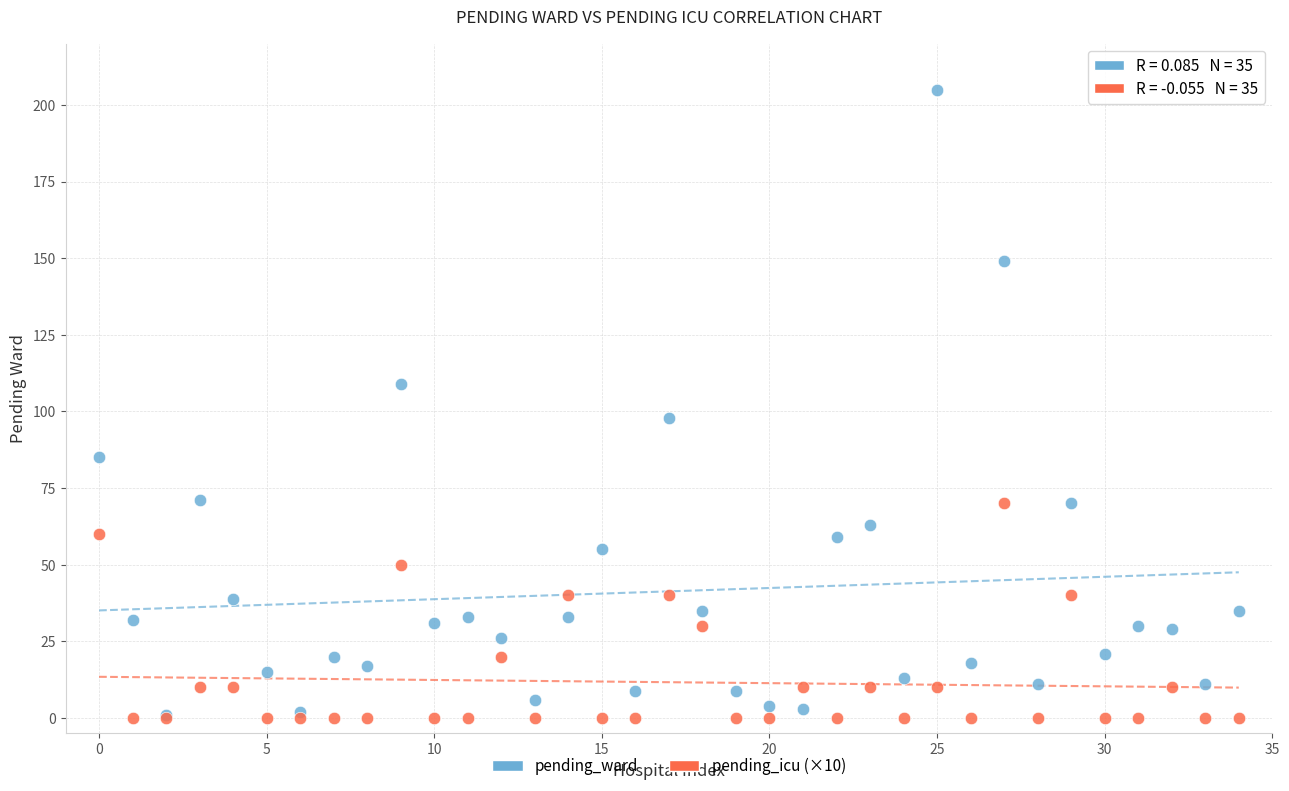

Across all series, what Y value is closest to 102?

98